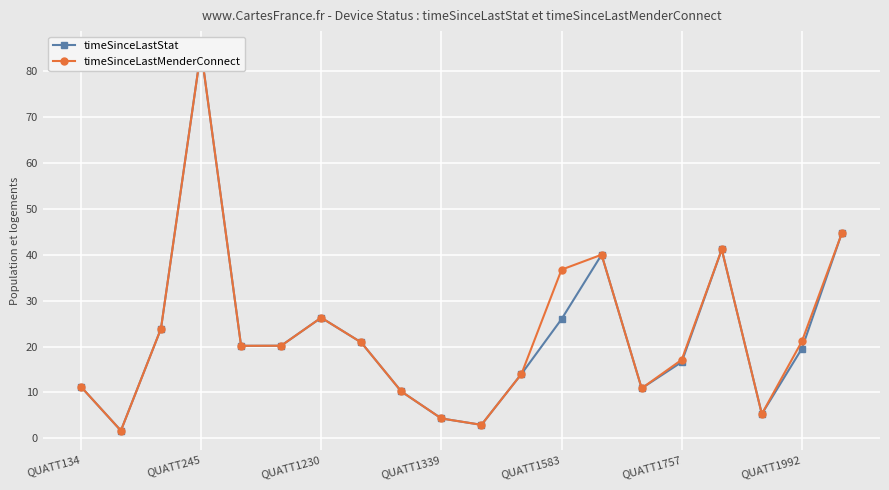

What is the total value across all series at 7?

41.8